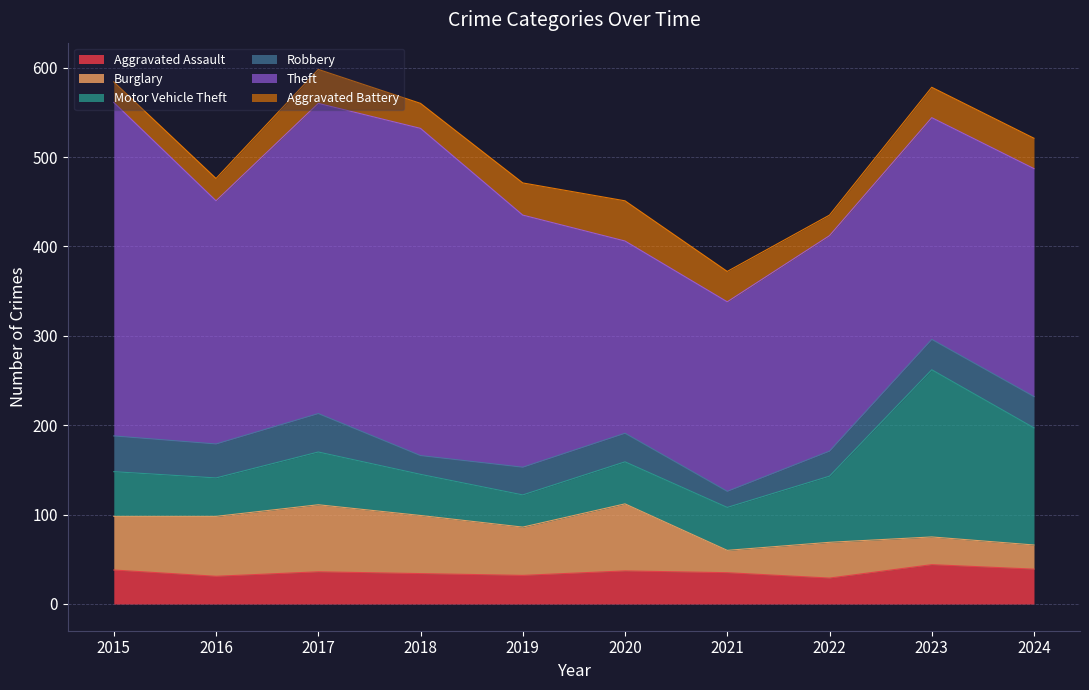

What is the sum of the Robbery values at 2020 and 2015?

72